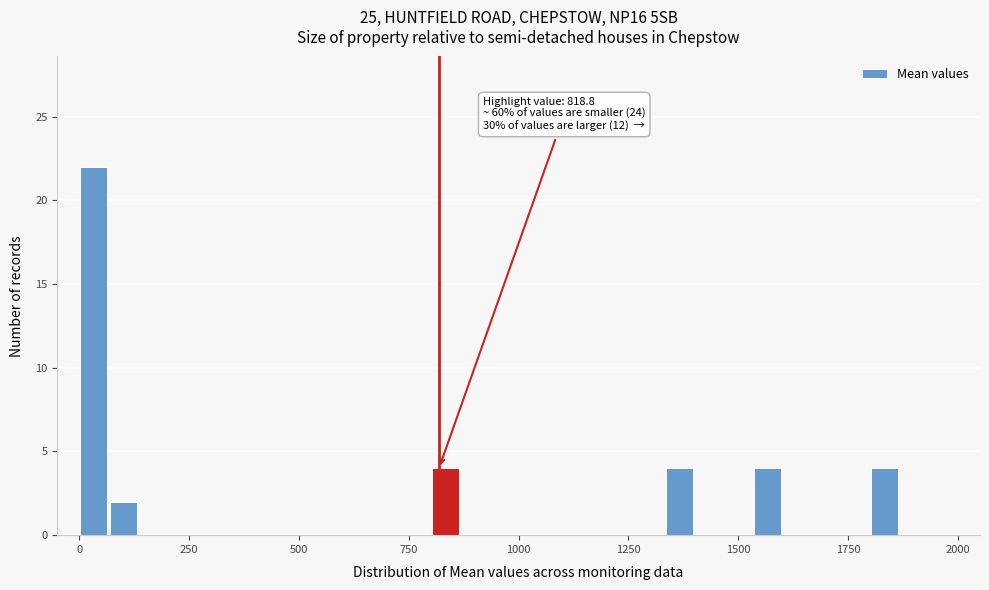

Read against the x-axis, roughly where is the centre of the tallest bar?

50